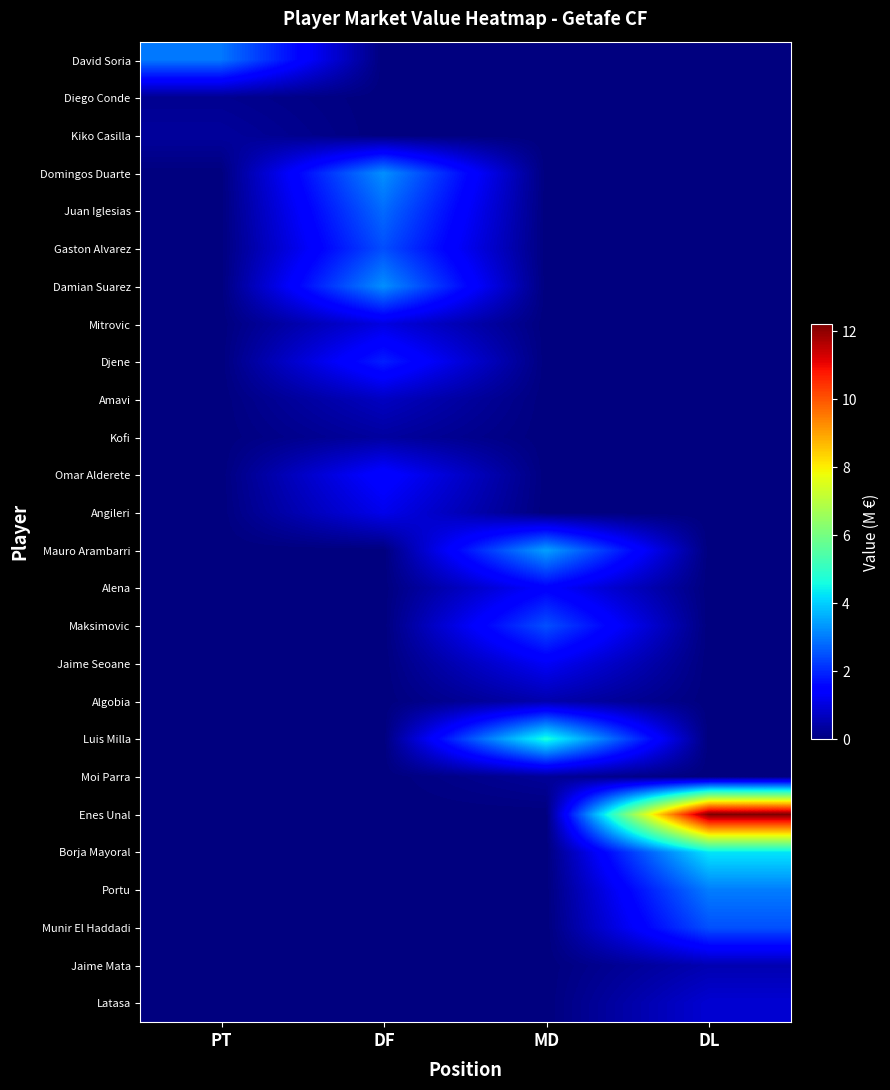

Which series has the largest range (max minus min)?

Enes Unal